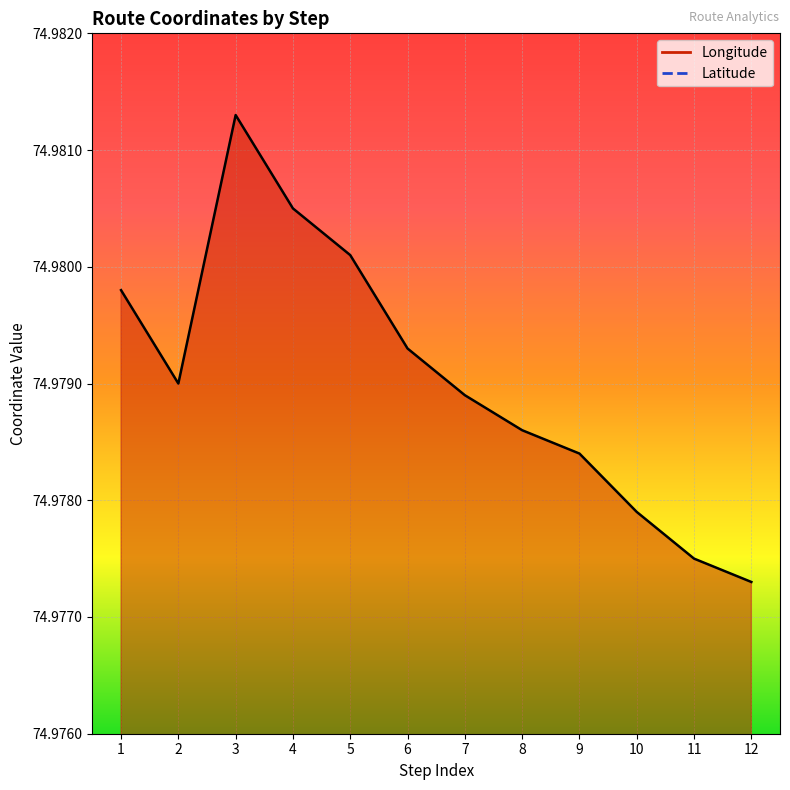

Which series has the widest spread of values?

Latitude